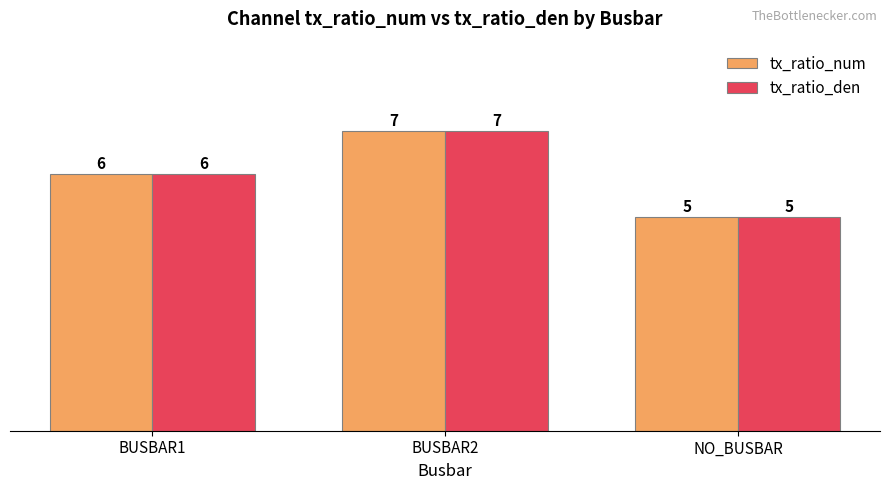

The tx_ratio_num series shows 2 at BUSBAR1. True or false?

False